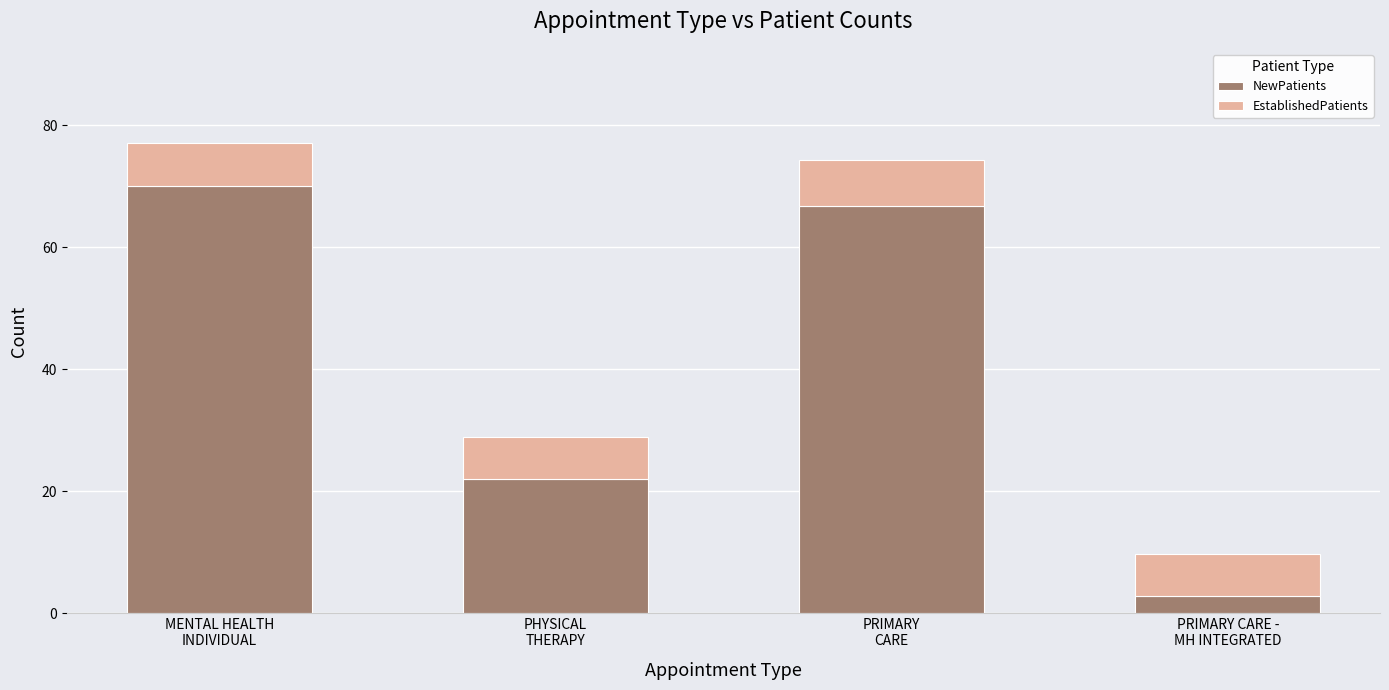

What is the difference between the maximum and minimum values in the NewPatients series?

67.2